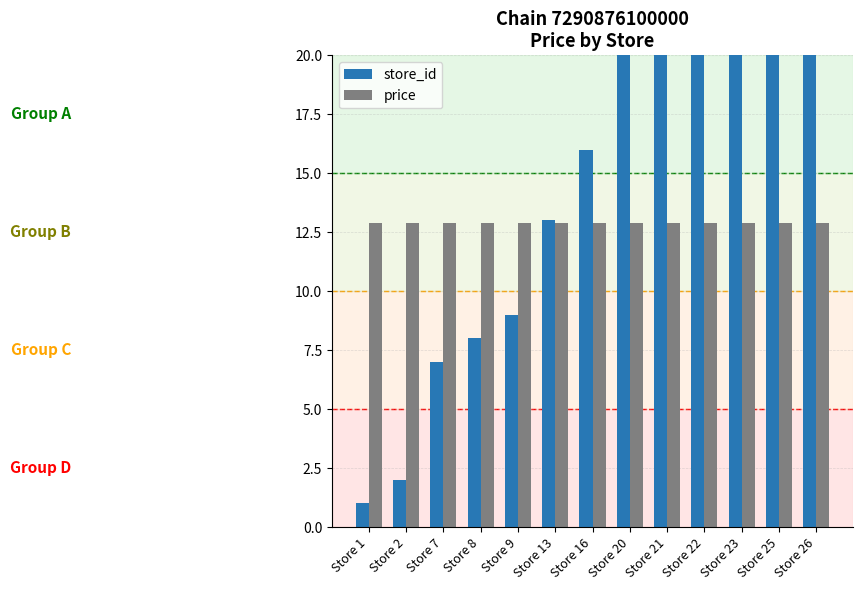

Reading right to left, what are all the values shown in this chart?

store_id: Store 26=26.0	Store 25=25.0	Store 23=23.0	Store 22=22.0	Store 21=21.0	Store 20=20.0	Store 16=16.0	Store 13=13.0	Store 9=9.0	Store 8=8.0	Store 7=7.0	Store 2=2.0	Store 1=1.0
price: Store 26=12.9	Store 25=12.9	Store 23=12.9	Store 22=12.9	Store 21=12.9	Store 20=12.9	Store 16=12.9	Store 13=12.9	Store 9=12.9	Store 8=12.9	Store 7=12.9	Store 2=12.9	Store 1=12.9